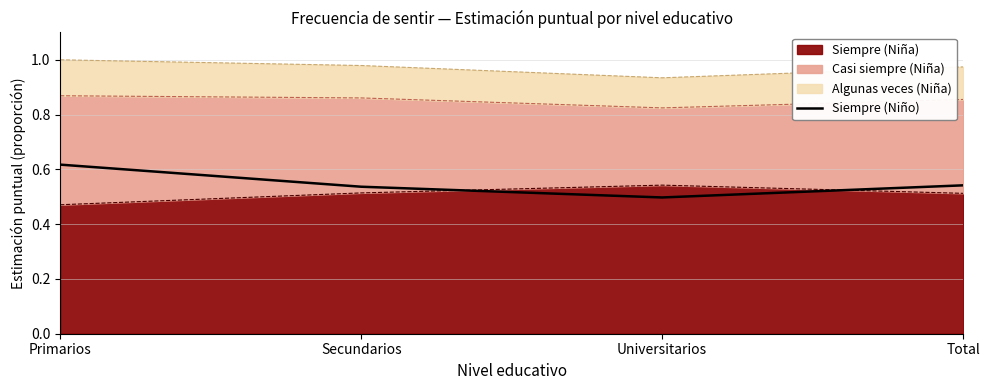

True or false: the data shows 0.3 at Total.

False